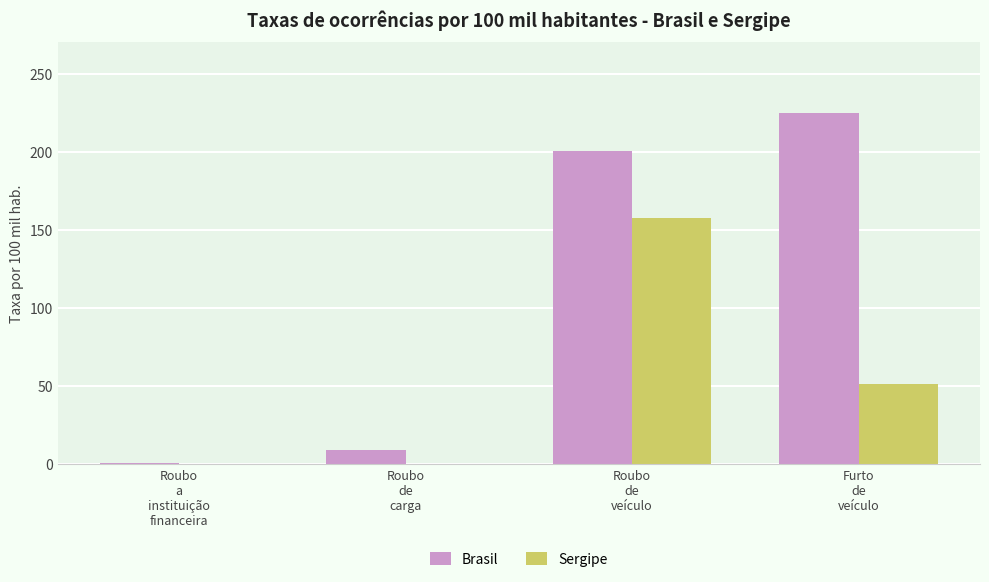

How many values in the Brasil series exceed 200?

2